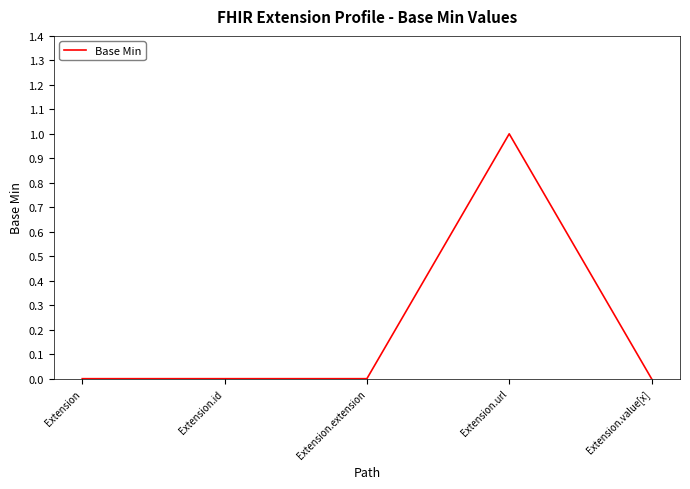

True or false: there are more than 2 points higher than both neighbors.

False